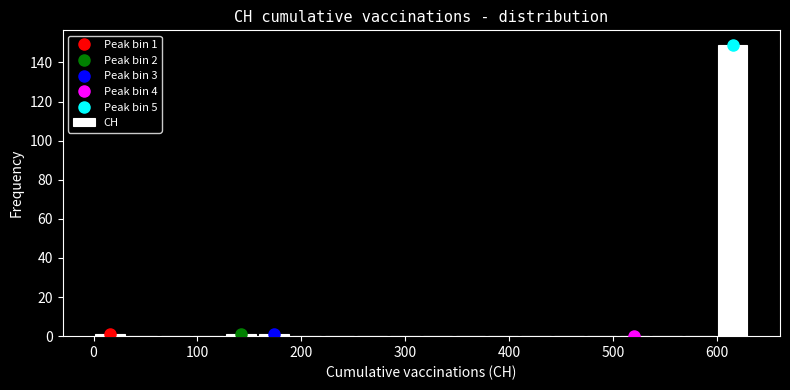

Around what value on the x-axis is the tallest bar? Give the approximate position of its centre, as read against the axis.

620